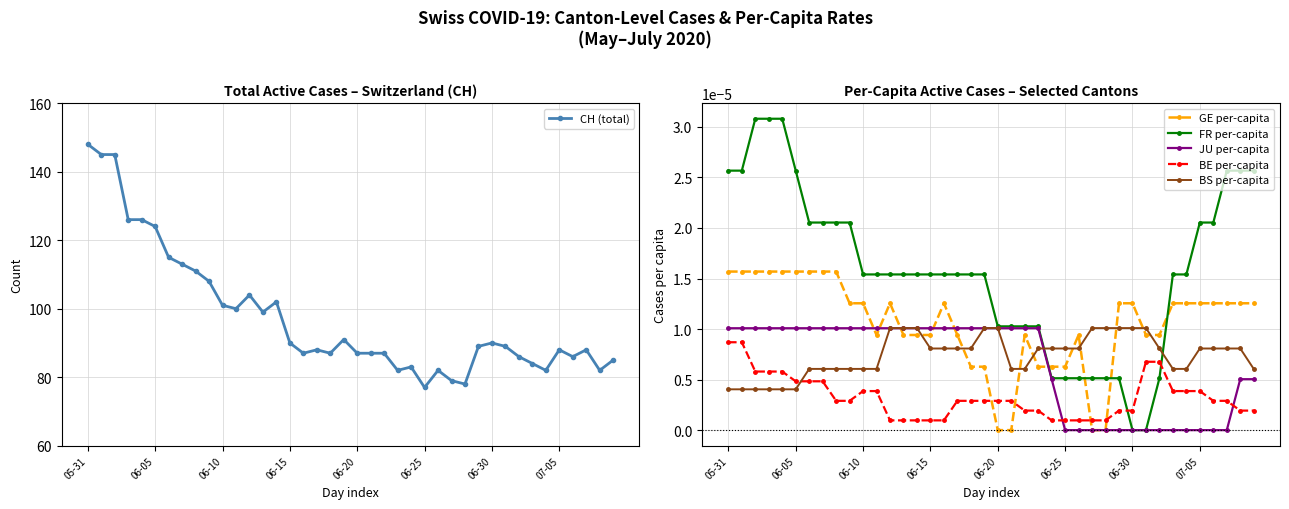

How many intersections are there between BS per-capita and GE per-capita?

10